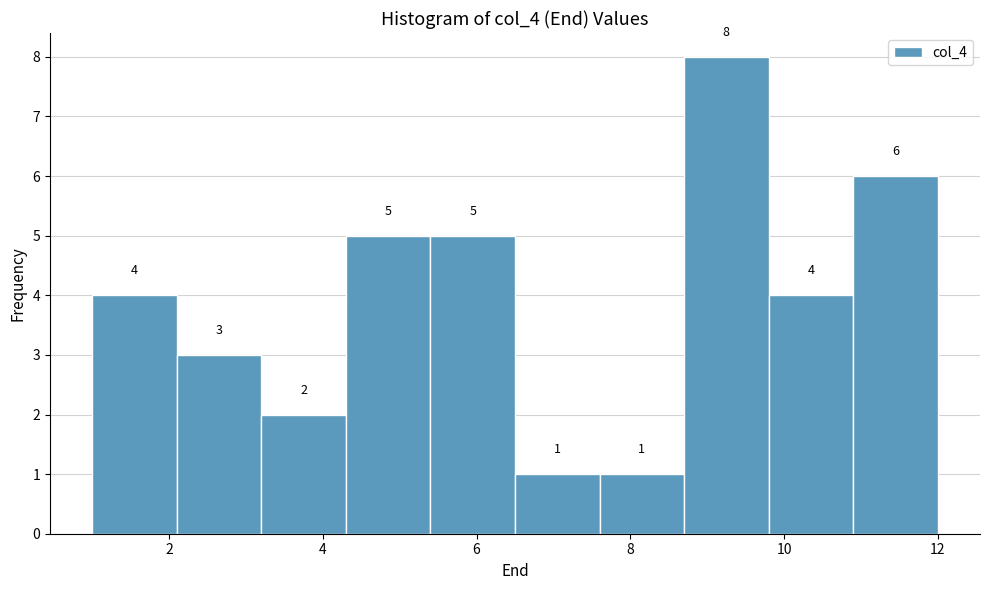

Reading left to right, transcribe this chart: for each bar, give the range it covers on the x-axis and its height. The bar edges are not printed on the chart, so give them approximately, as read against the axis.

1.0 to 2.1: 4
2.1 to 3.2: 3
3.2 to 4.3: 2
4.3 to 5.4: 5
5.4 to 6.5: 5
6.5 to 7.6: 1
7.6 to 8.7: 1
8.7 to 9.8: 8
9.8 to 10.9: 4
10.9 to 12.0: 6